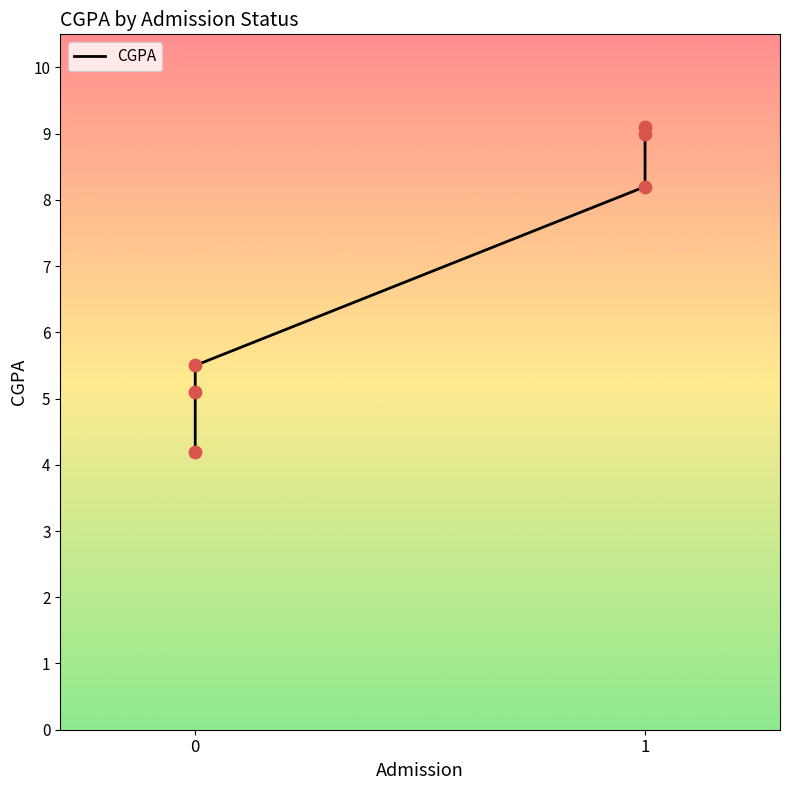

What is the change in value from 3 to 4?

+0.8